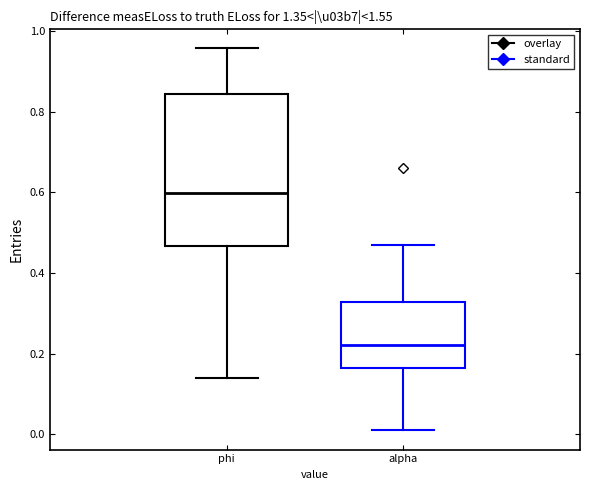

Reading left to right, read every box against the y-axis: the position of its median line, the range the box covers, and the ends of its whiskers. The values are not printed on the chart, so give them approximately, as read against the axis.

phi: median 0.60, box 0.46 to 0.84, whiskers 0.14 to 0.96
alpha: median 0.22, box 0.16 to 0.32, whiskers 0.00 to 0.46